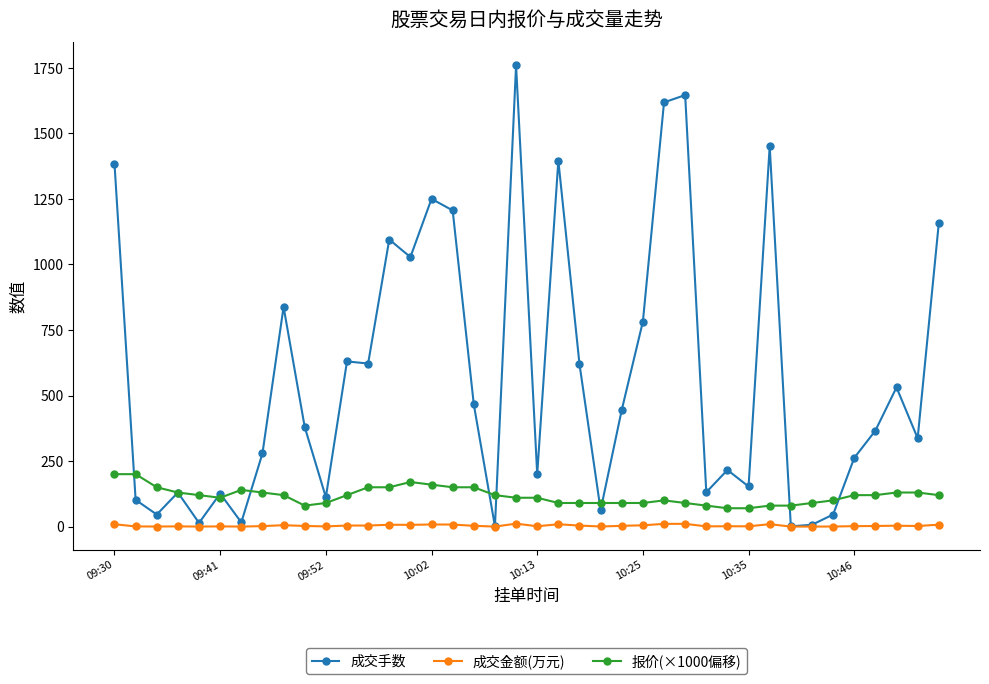

Count the number of data series in this chart.

3